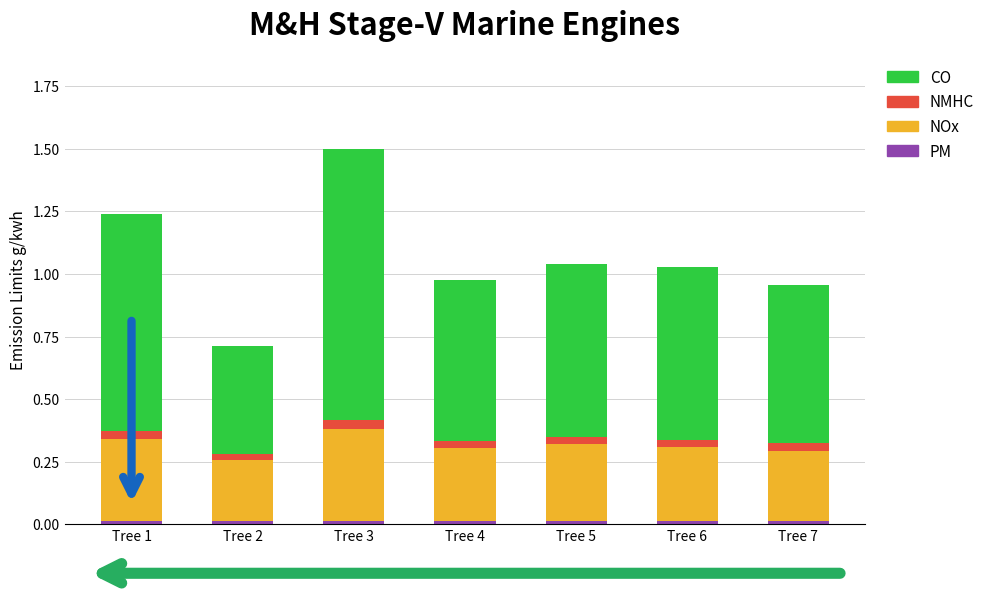

At which category is the sum across all series the highest?

Tree 3